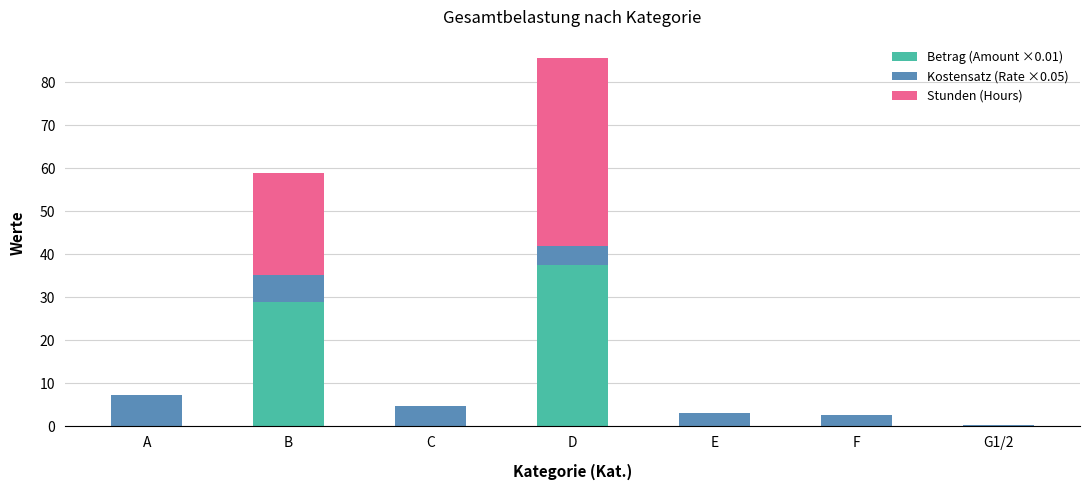

At which category is the sum across all series the highest?

D